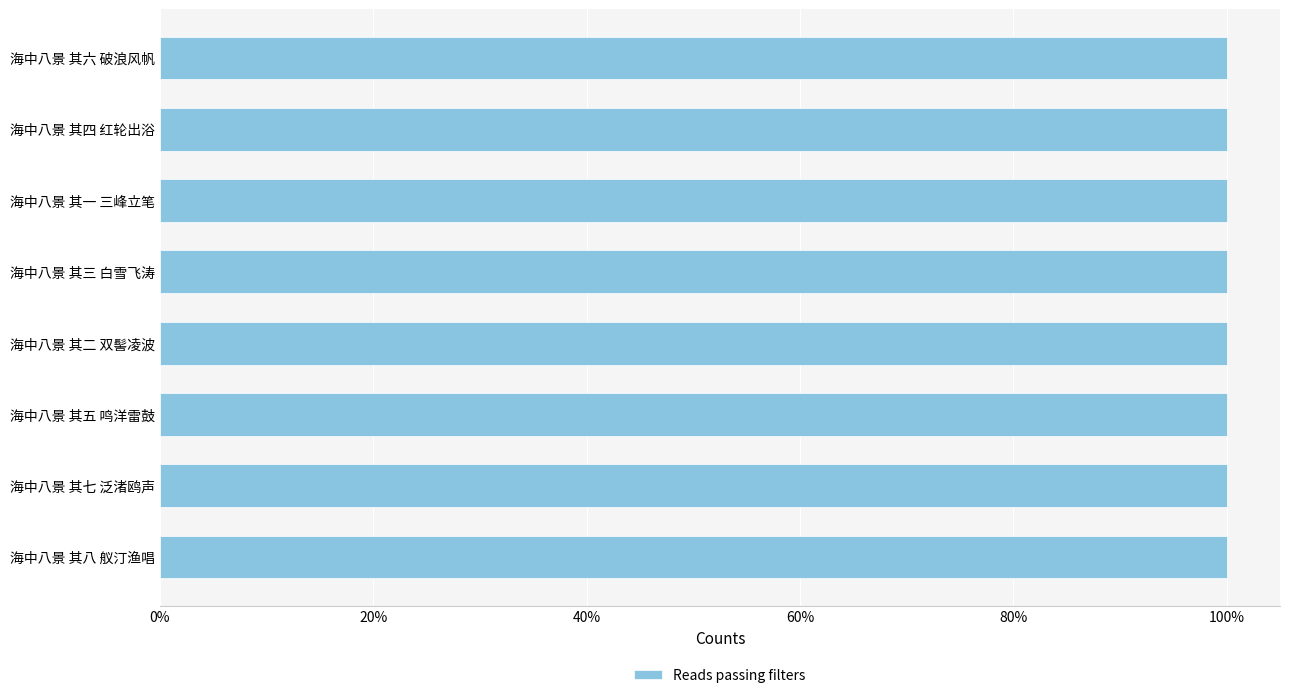

Approximately how many times larger is the value at 海中八景 其二 双髻凌波 compared to 海中八景 其三 白雪飞涛?

1.0